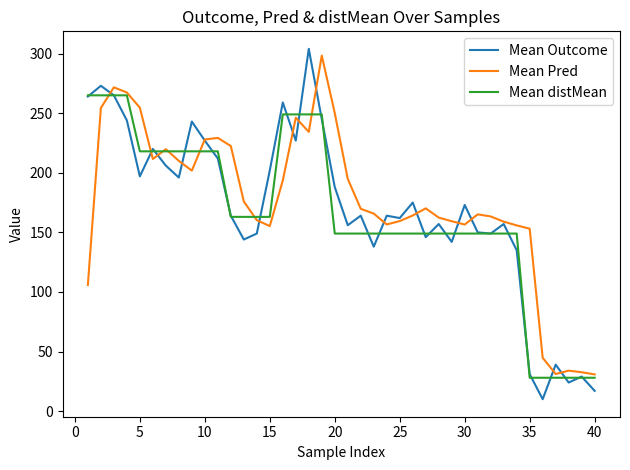

Which series has the largest total across all categories?

Mean Pred